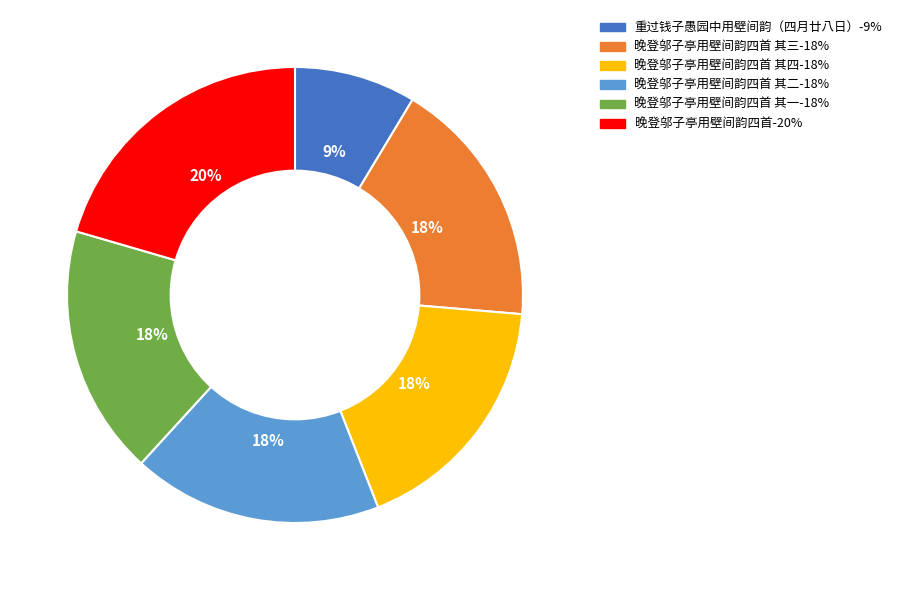

To the nearest percent, what is the average slice percentage?

17%